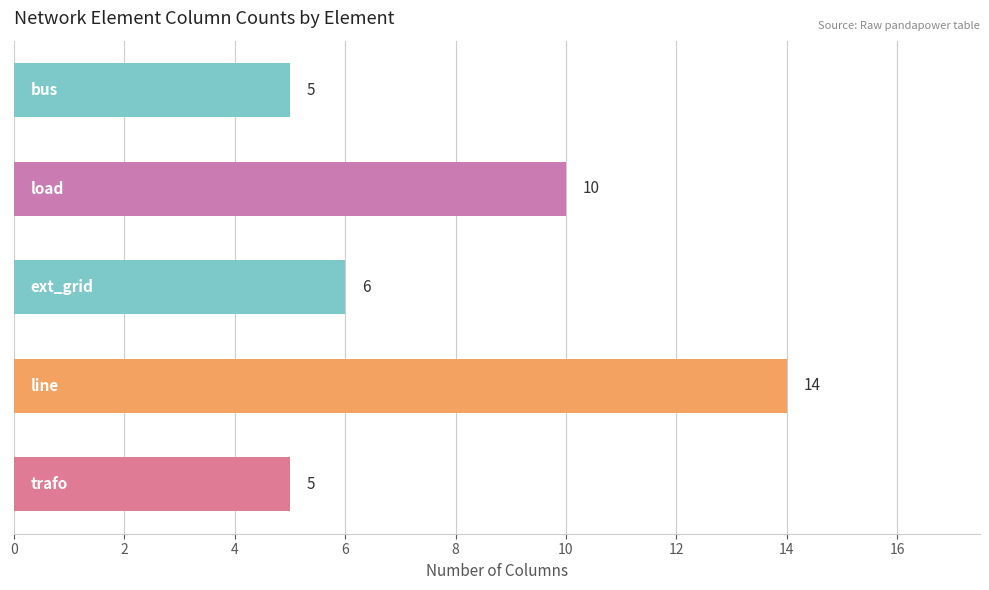

What is the smallest value displayed?

5